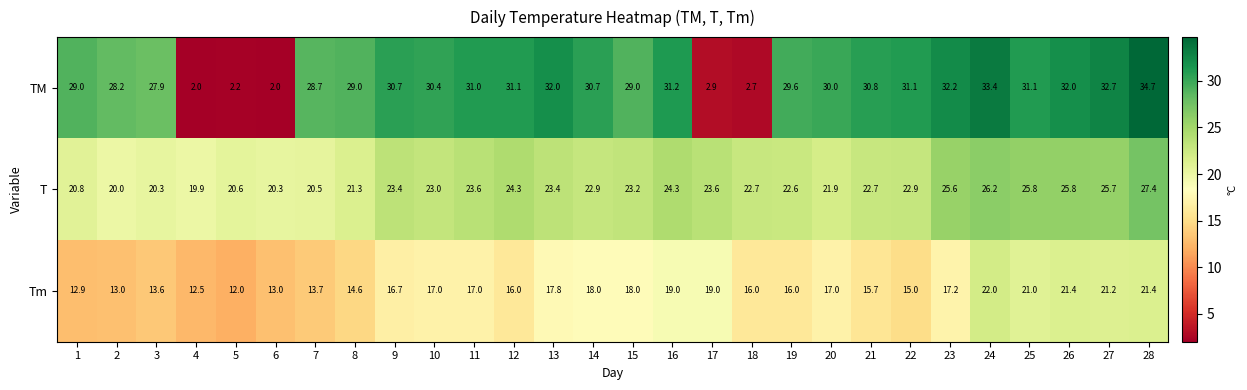

What is the total value across all series at 14?

71.6